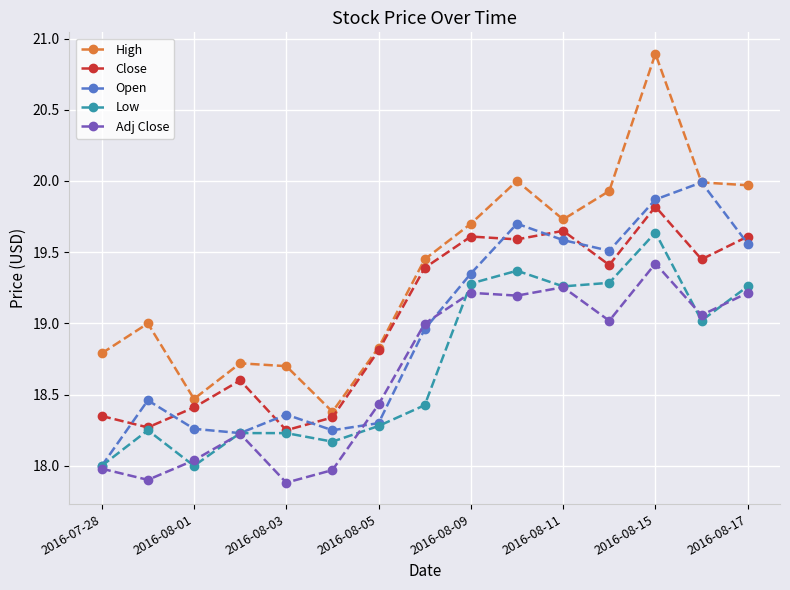

What is the difference between the second highest and second lowest values in the High series?

1.5